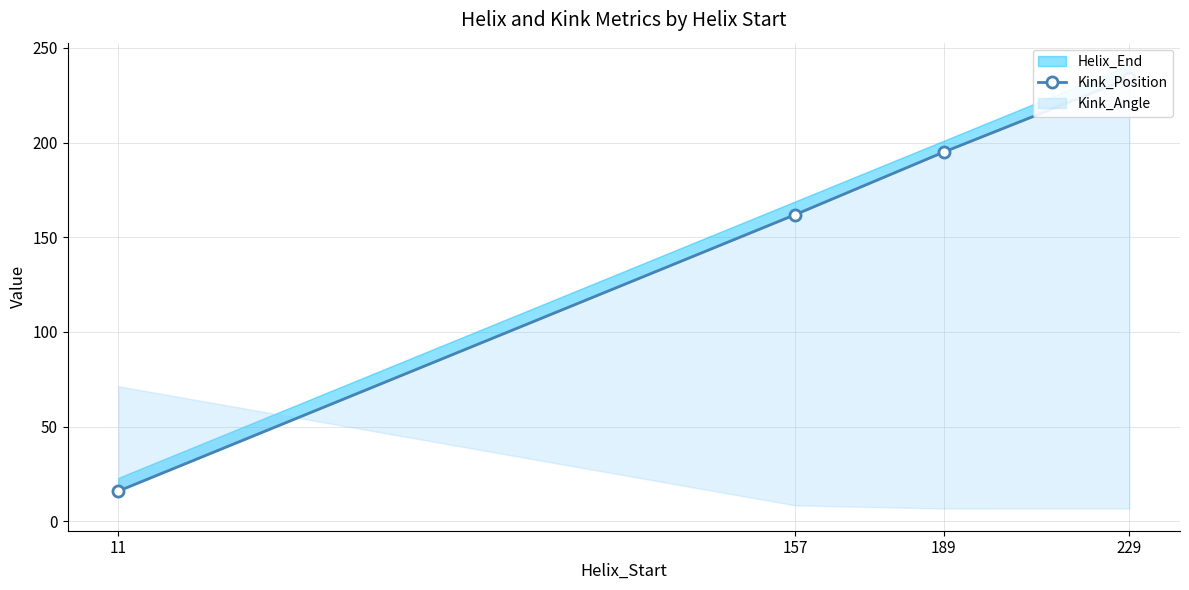

What is the sum of all values?

607